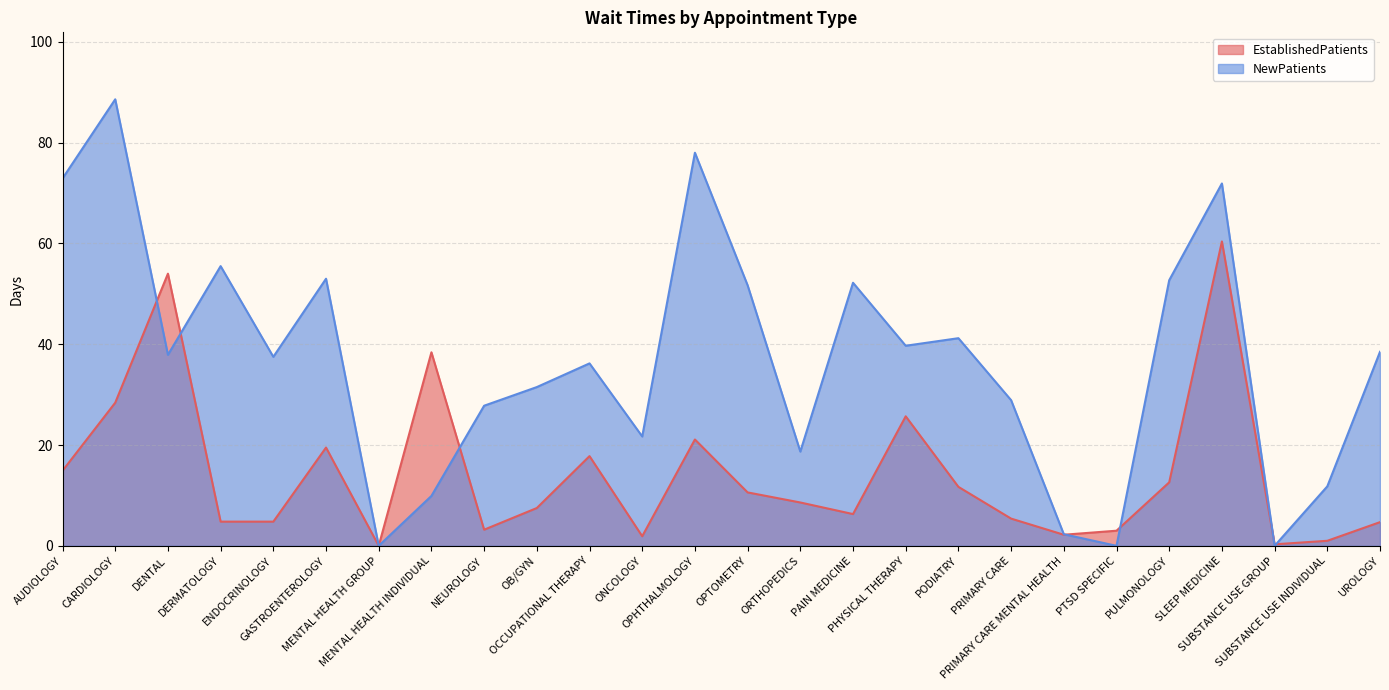

True or false: EstablishedPatients has a value of 10.6 at CARDIOLOGY.

False